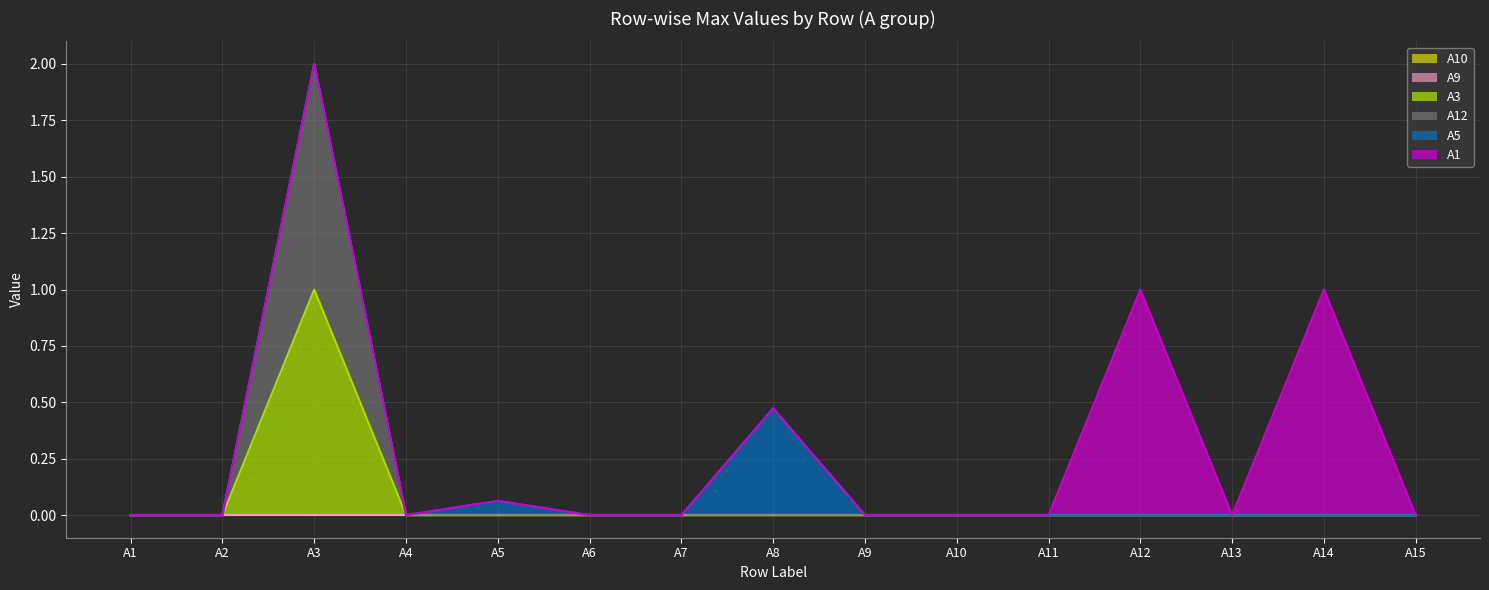

True or false: A1 and A12 intersect in this chart.

False